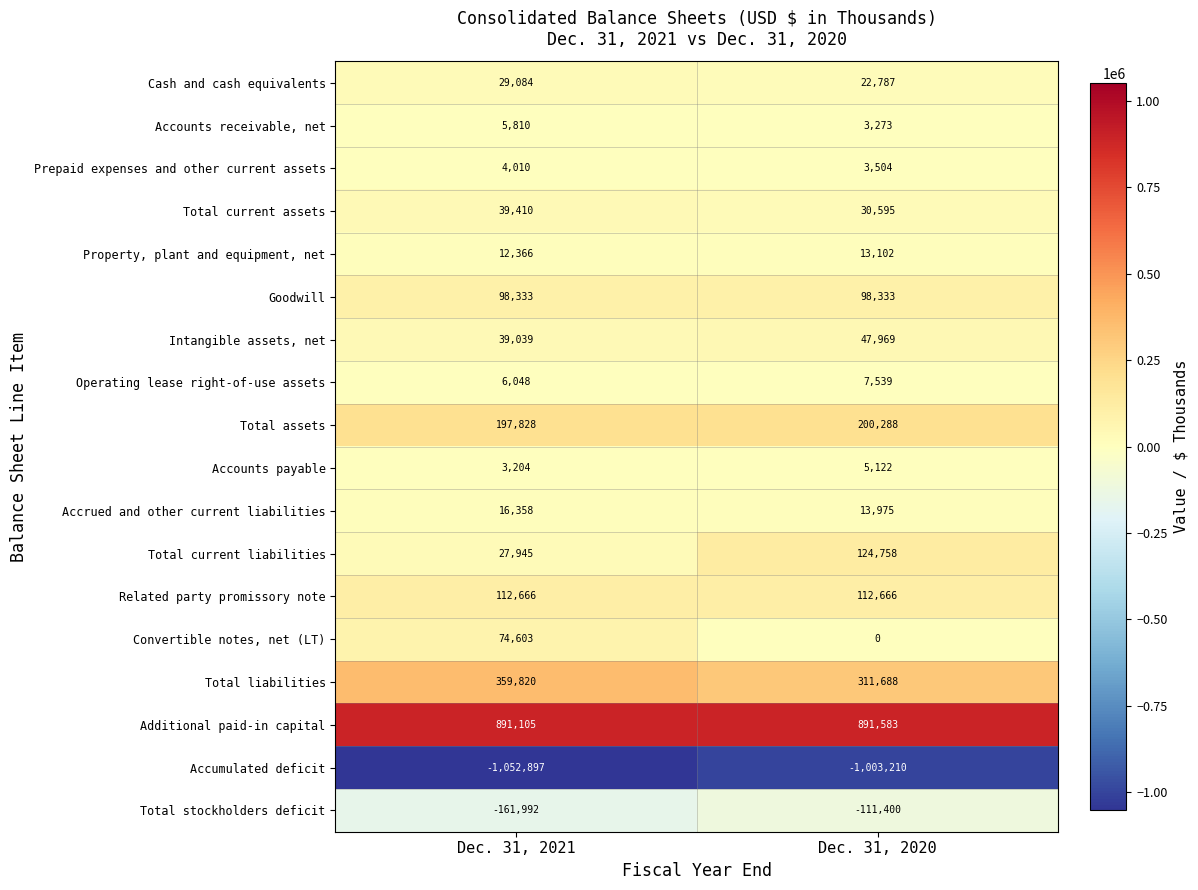

Which series has the largest range (max minus min)?

Total current liabilities